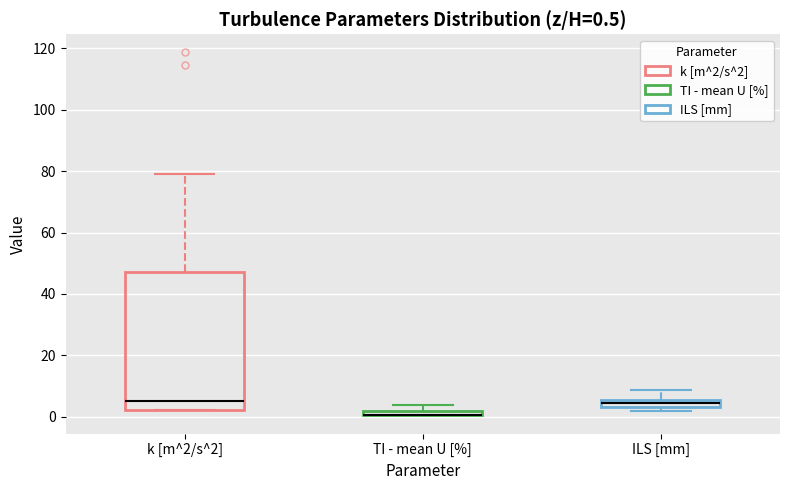

Which box is the tallest, from its lower edge to its upper edge?

k [m^2/s^2]